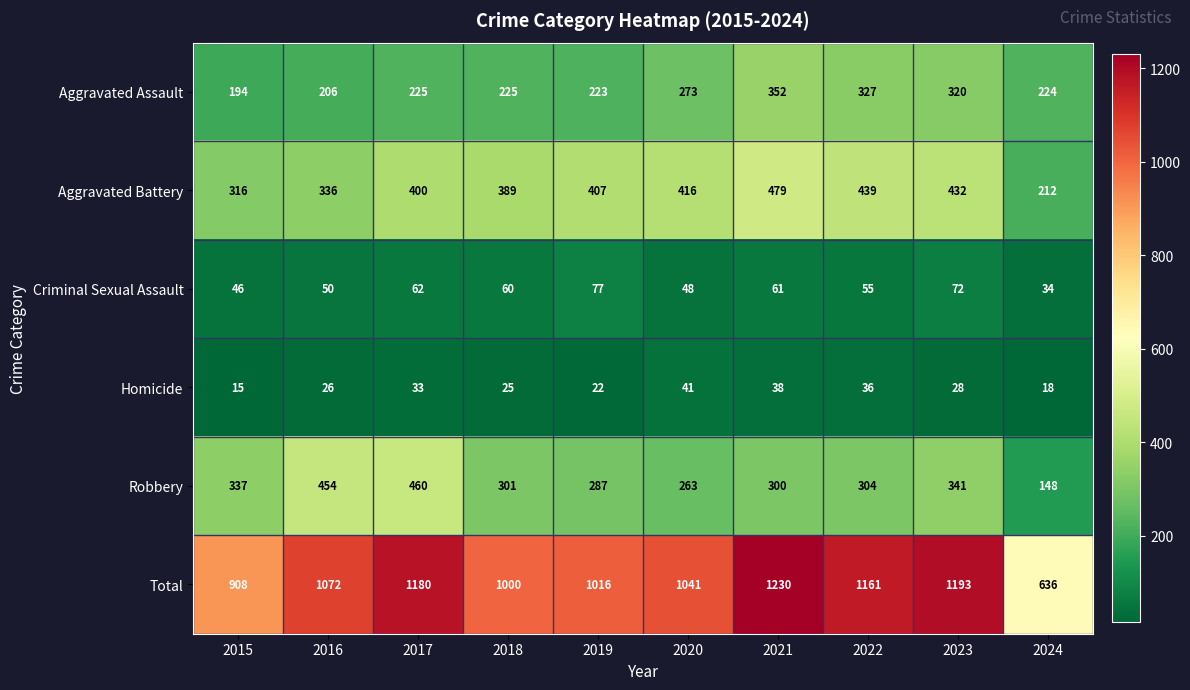

At which category is the sum across all series the highest?

2021